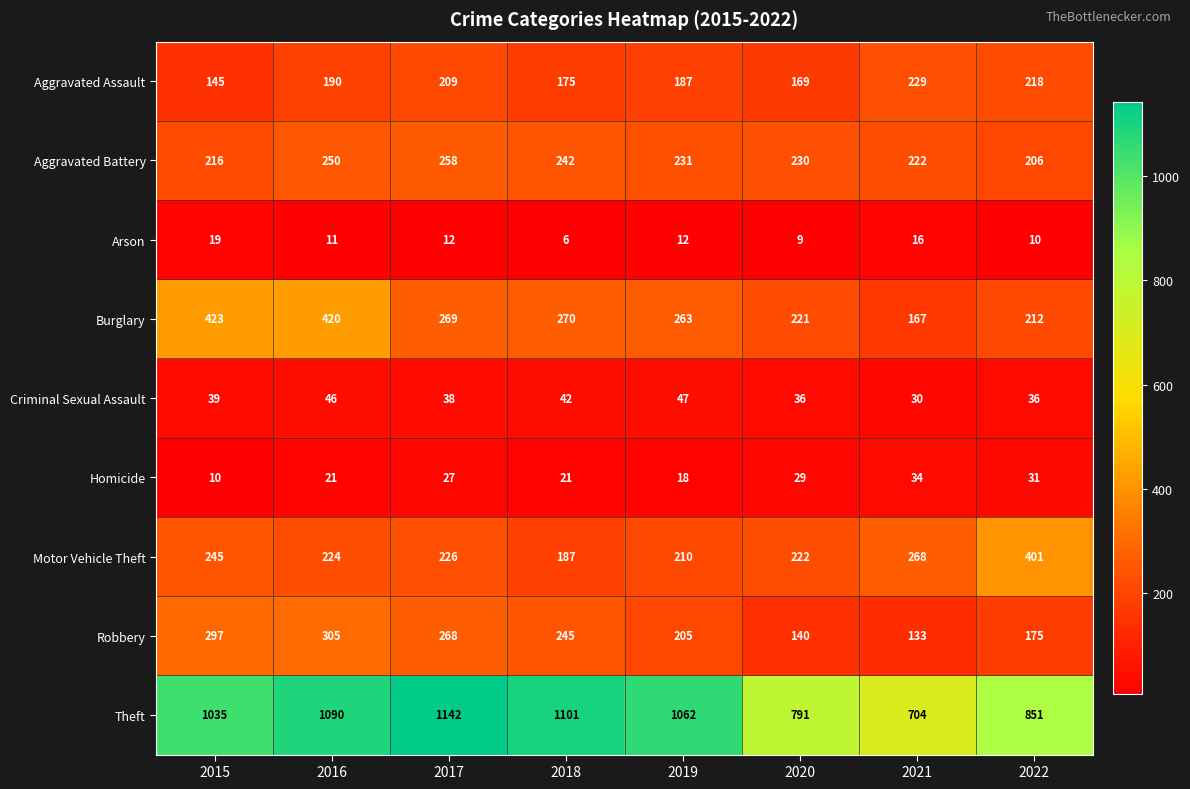

What is the total value across all series at 2015?

2429